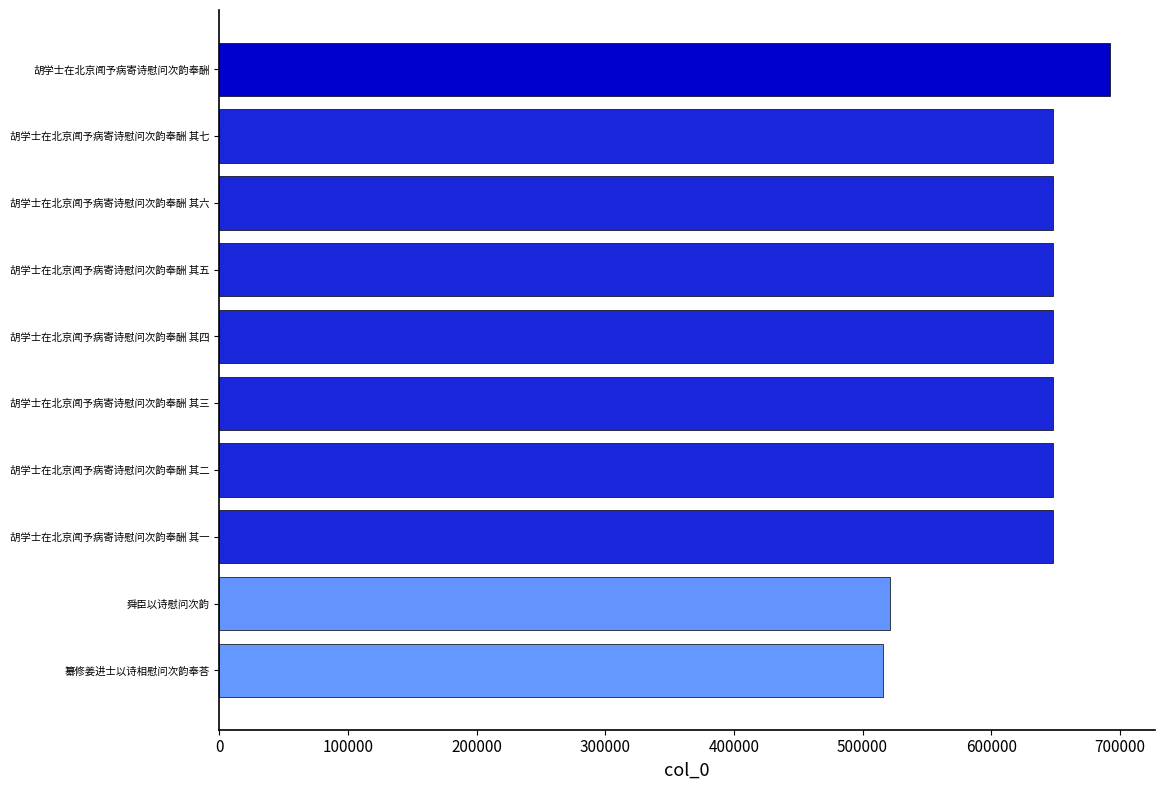

How many series are shown in this chart?

1